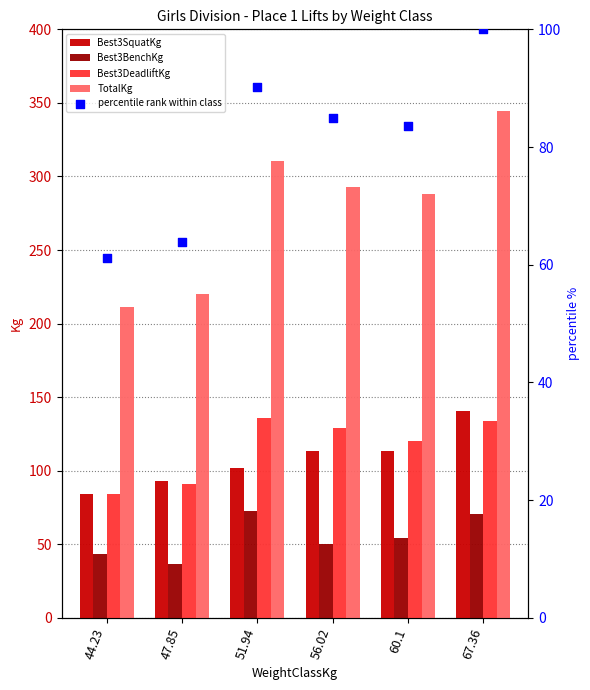

Which series has the widest spread of Y values?

TotalKg